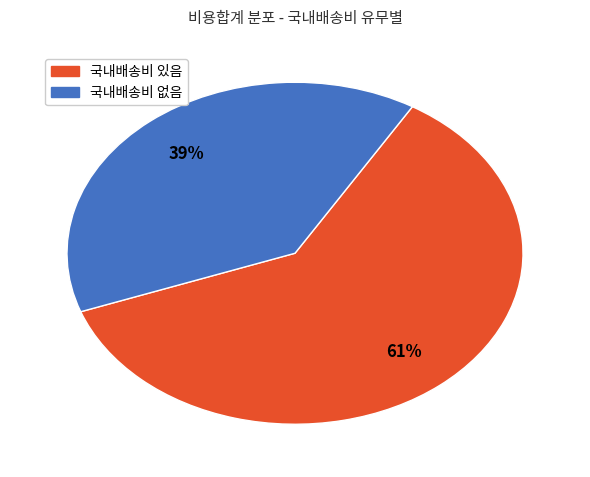

To the nearest percent, what is the average slice percentage?

50%